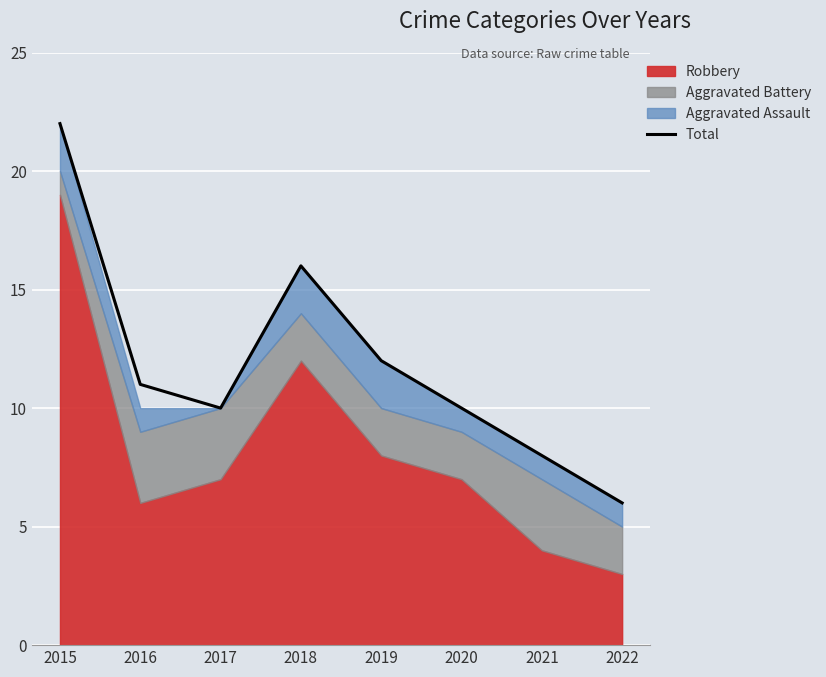

List the labels in order of value, largest first.

2015, 2018, 2019, 2016, 2017, 2020, 2021, 2022